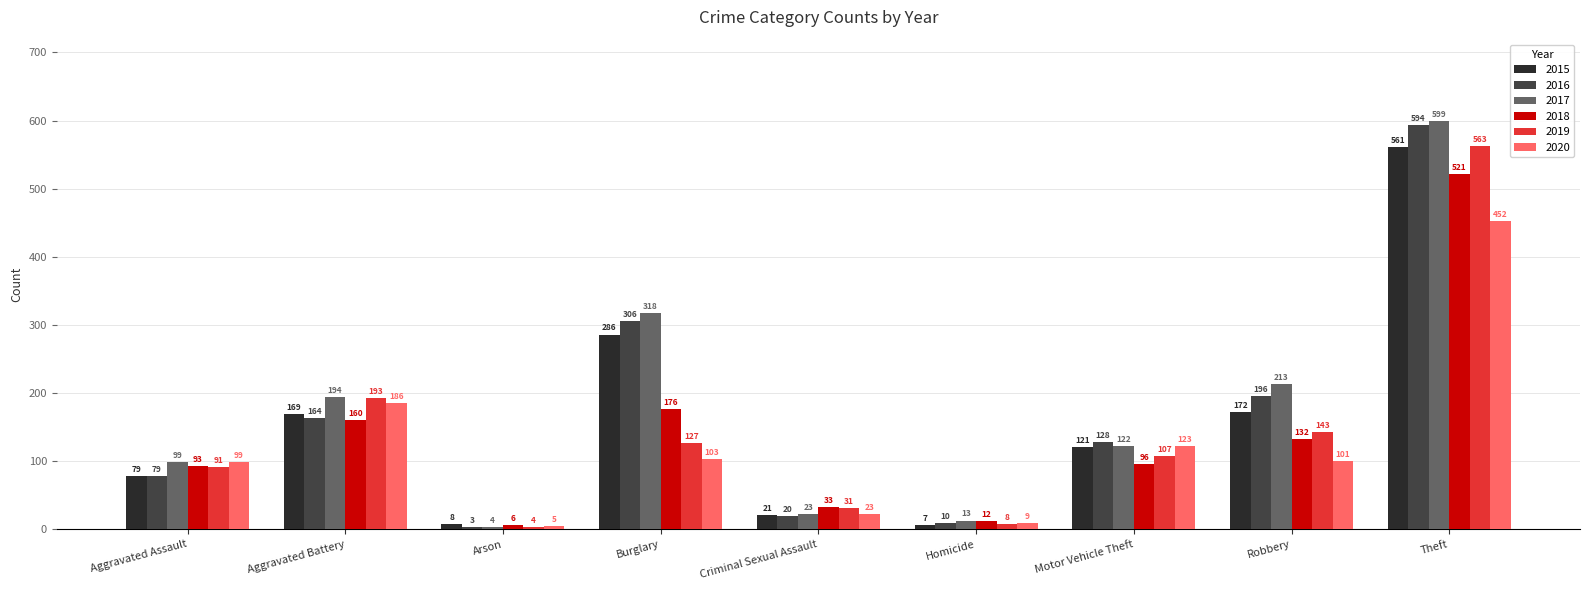

Is it true that 2020 equals 57 at Burglary?

False